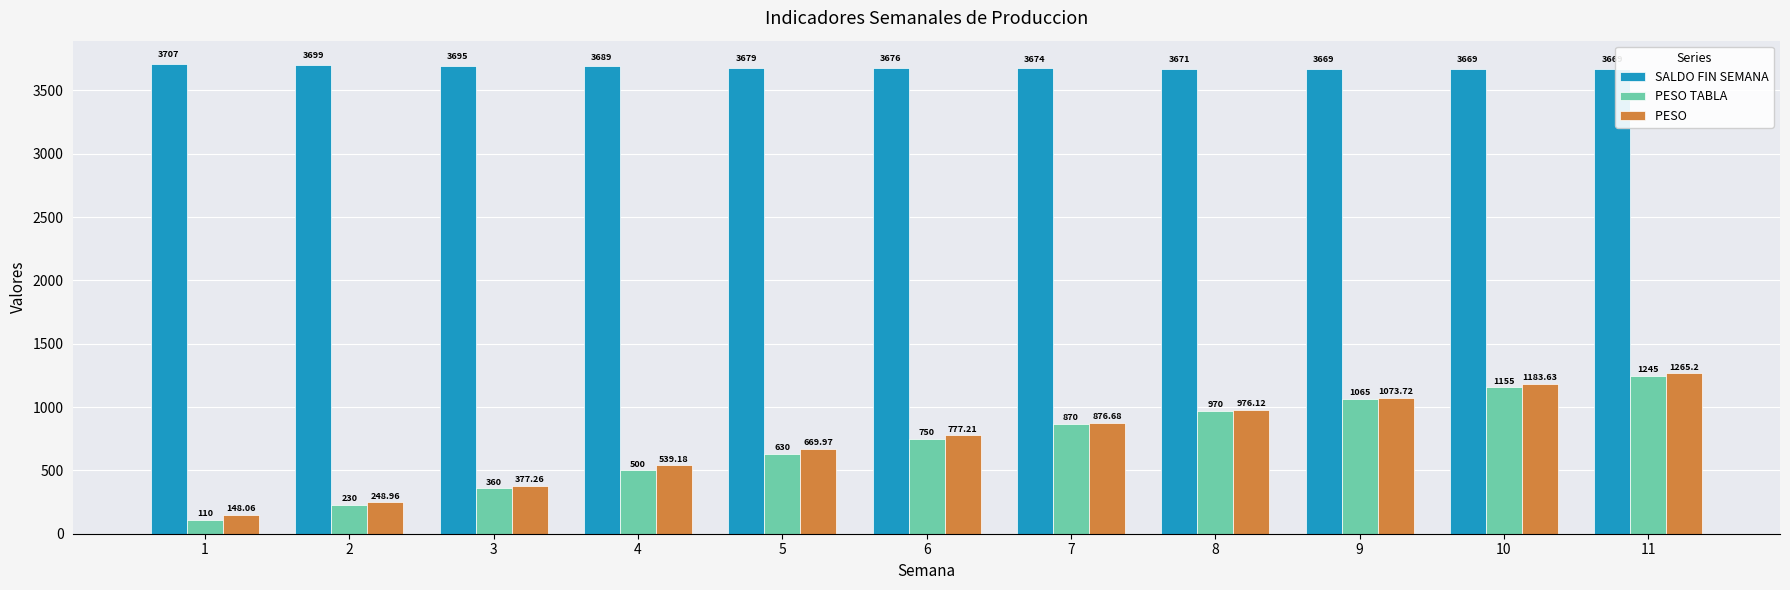

What is the difference between the highest and lowest values at 11?

2424.0